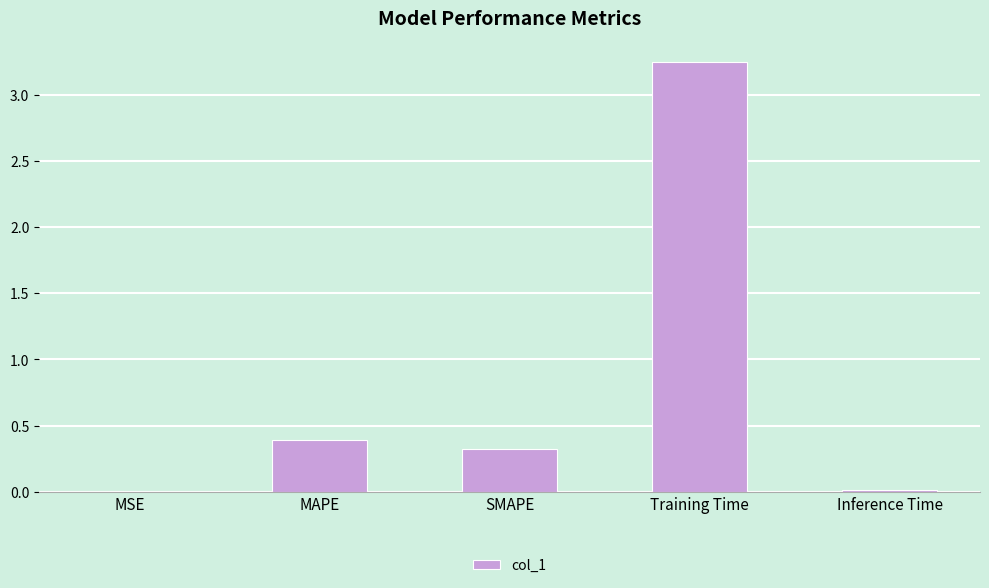

How many data points does each series have?

5